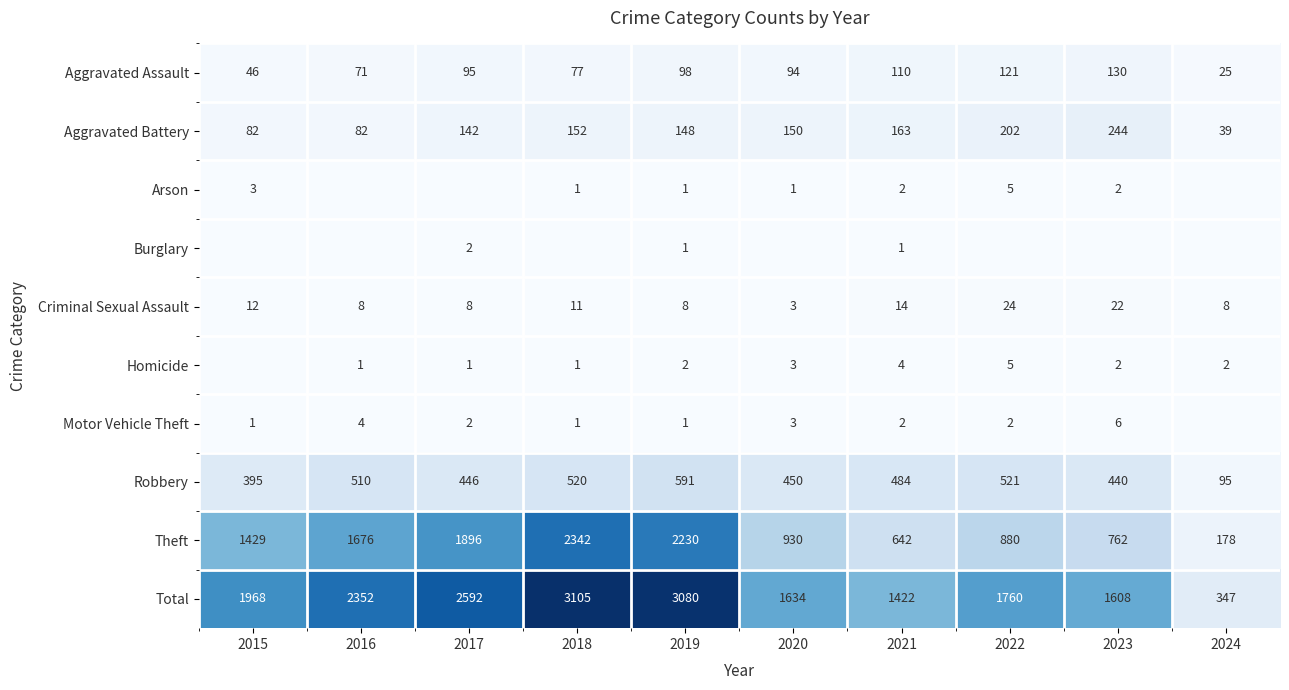

The Motor Vehicle Theft series shows 7 at 2016. True or false?

False